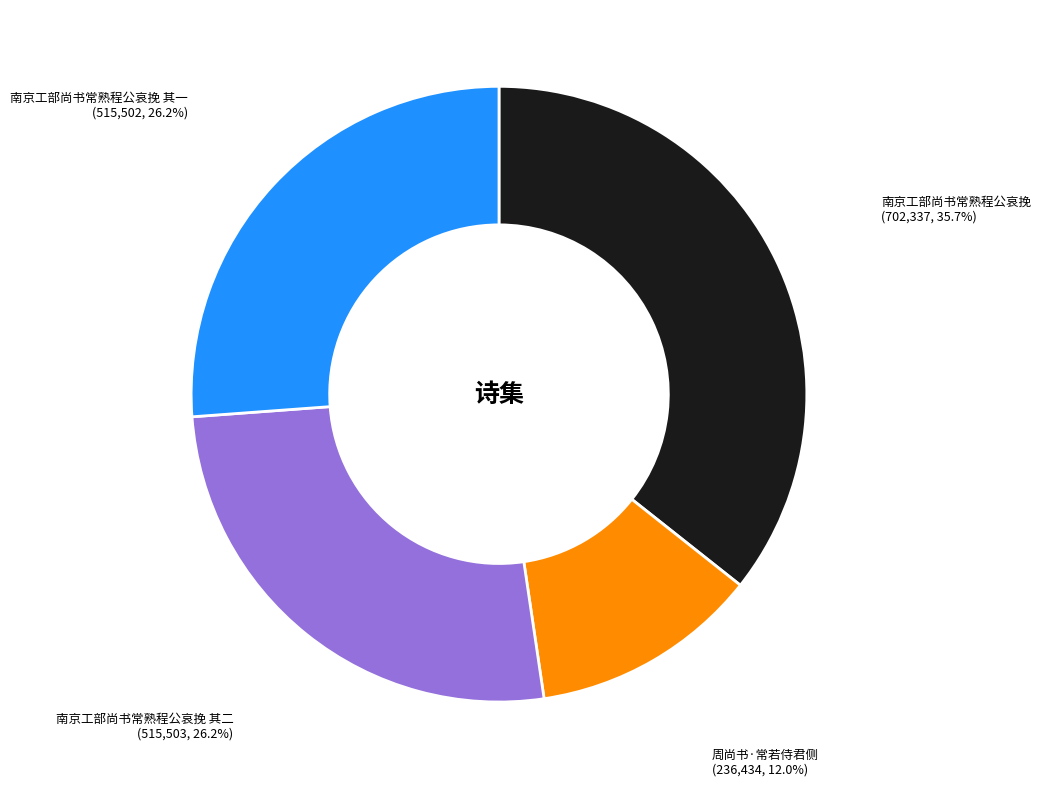

Is there a majority slice in this chart?

No